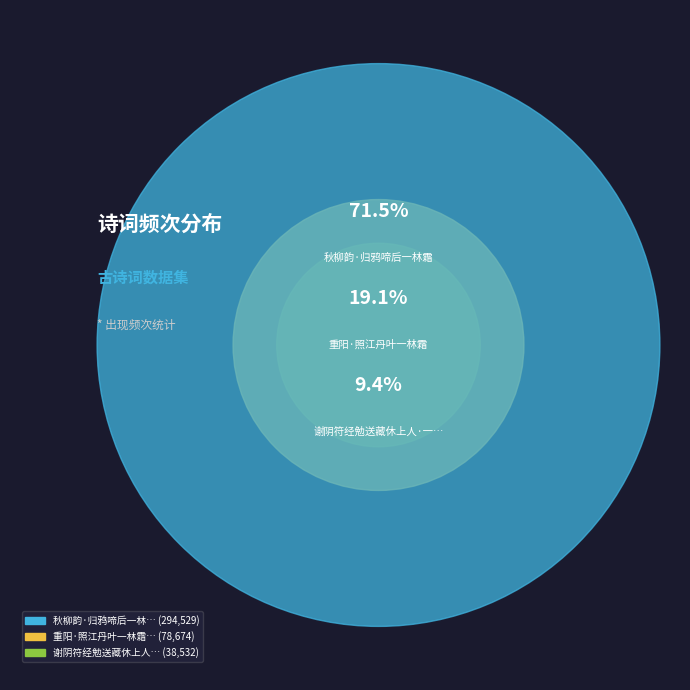

Is it true that 谢阴符经勉送藏休上人·一林霜雪未沾头 is 24% of the pie?

False